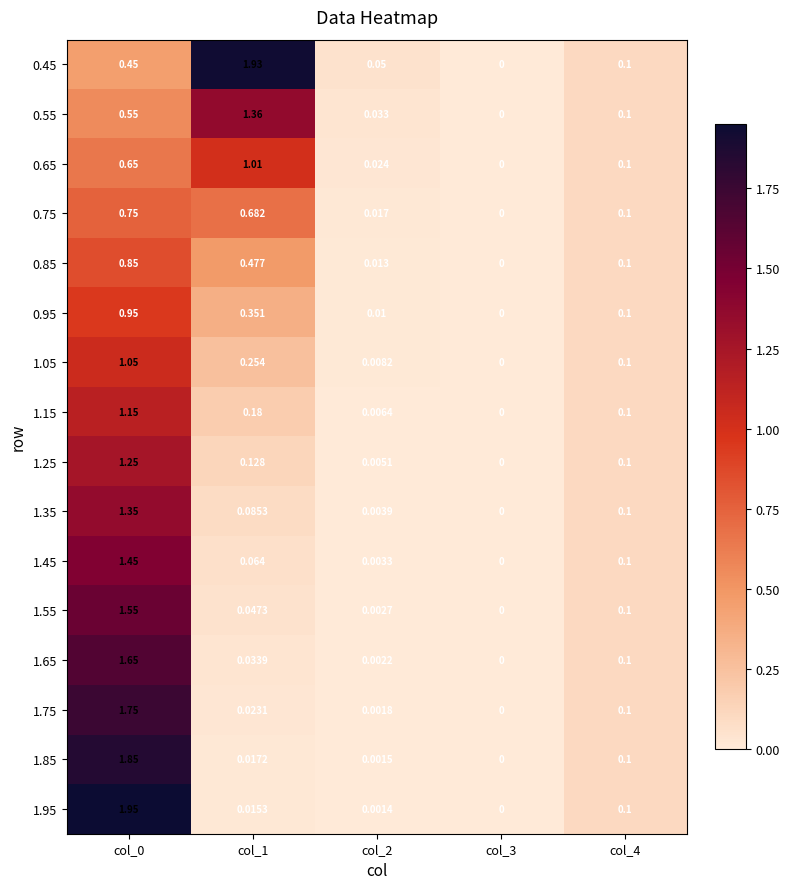

How many positive values does the 1.35 series have?

4